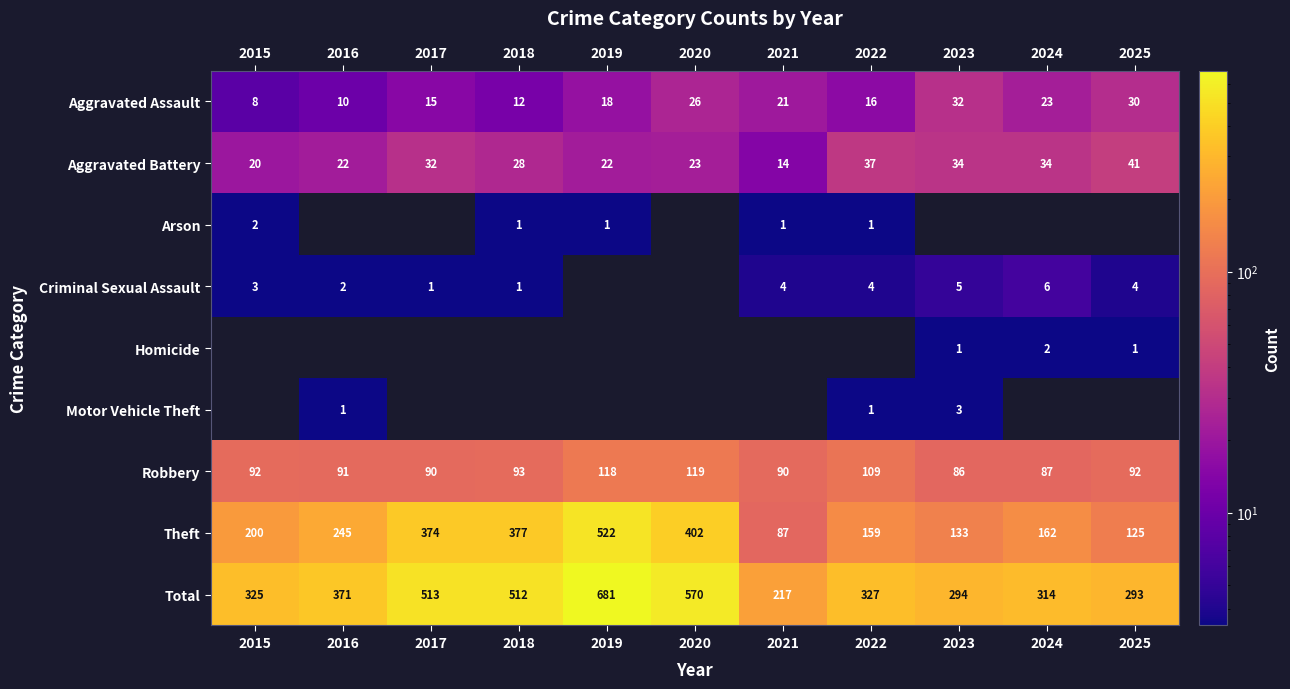

The Robbery series shows 92 at 2025. True or false?

True